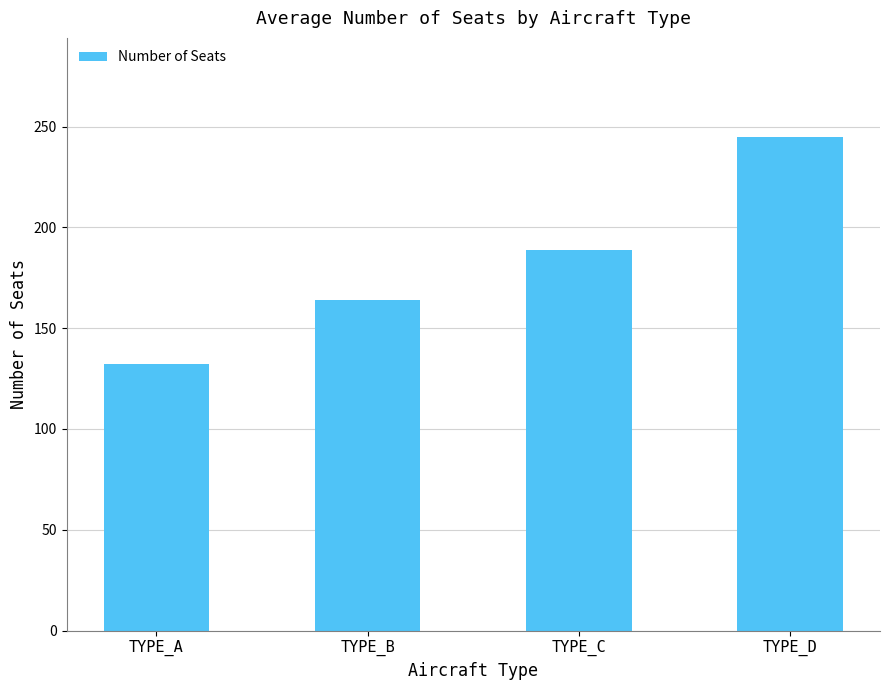

Does the chart contain any negative values?

No